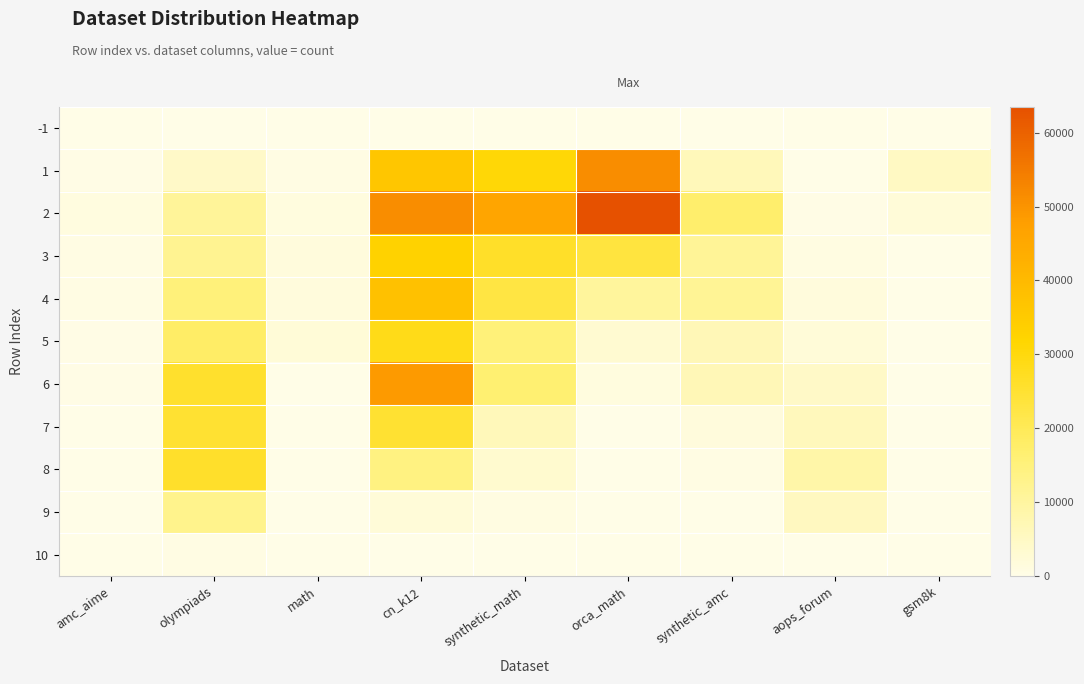

List the series in order of their peak value, highest first.

2, 1, 6, 4, 3, 5, 8, 7, 9, 10, -1